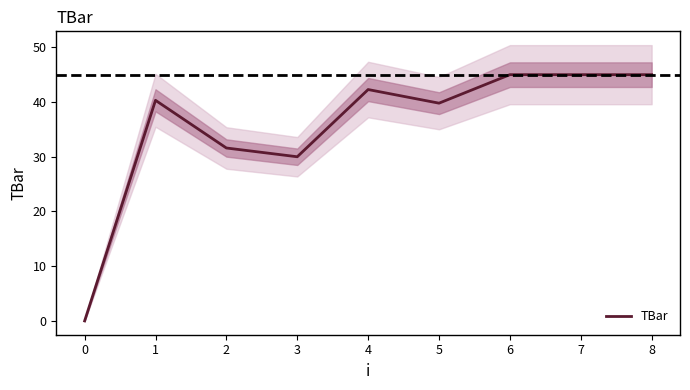

What is the maximum value shown in the chart?

45.0